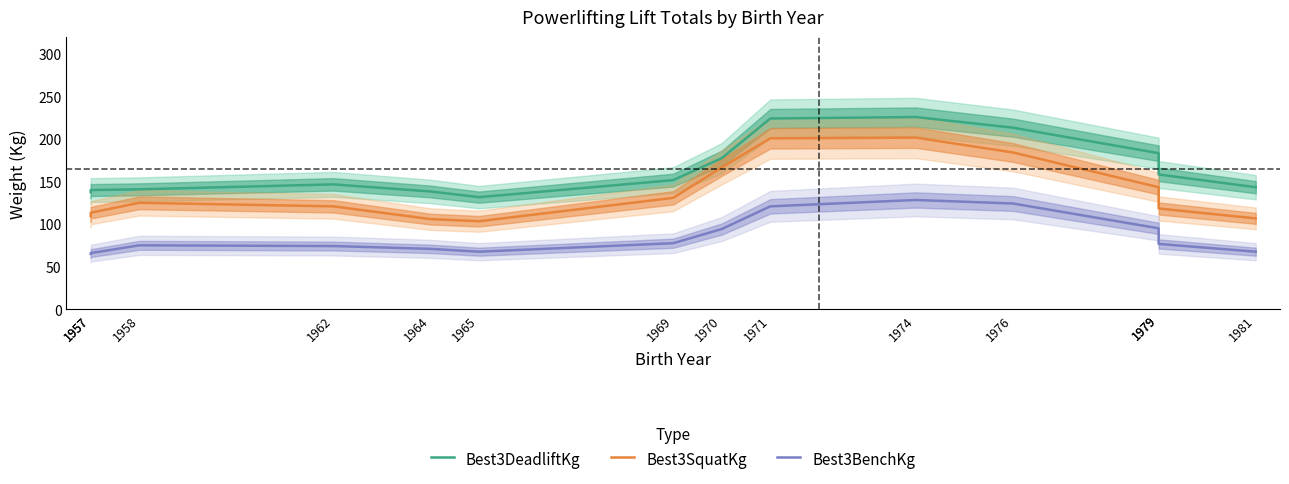

True or false: Best3SquatKg and Best3DeadliftKg cross at least once.

False